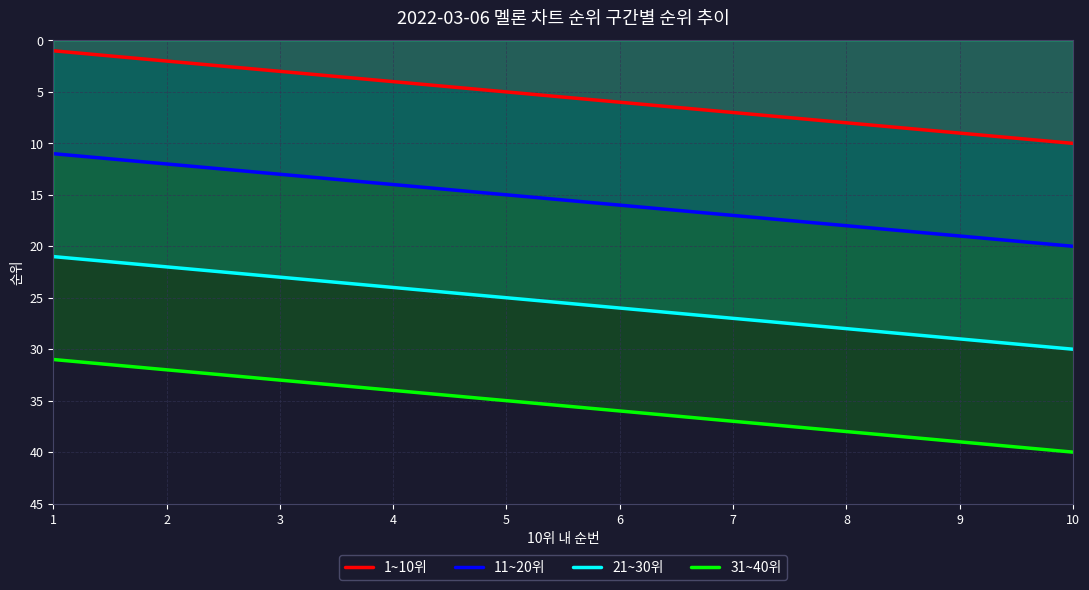

Is the value of 31~40위 at 9 greater than the value of 1~10위 at 7?

Yes